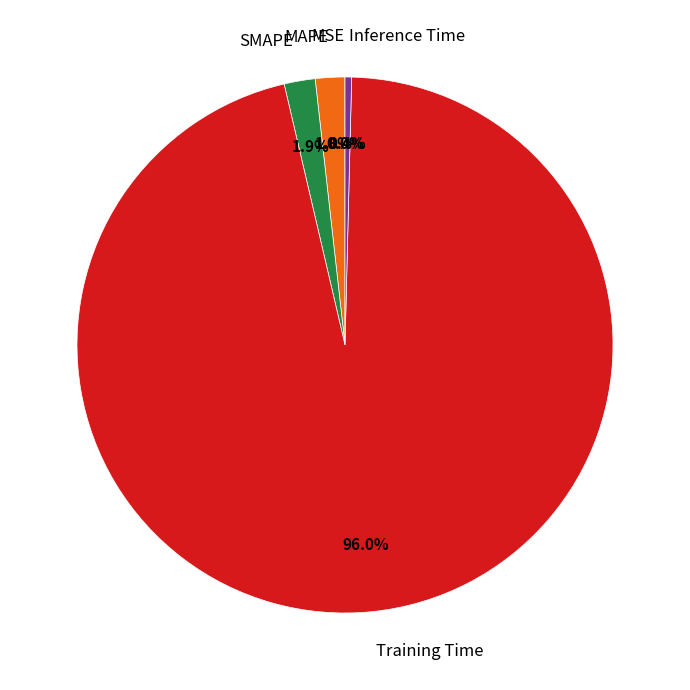

What is the largest slice in the pie chart?

Training Time